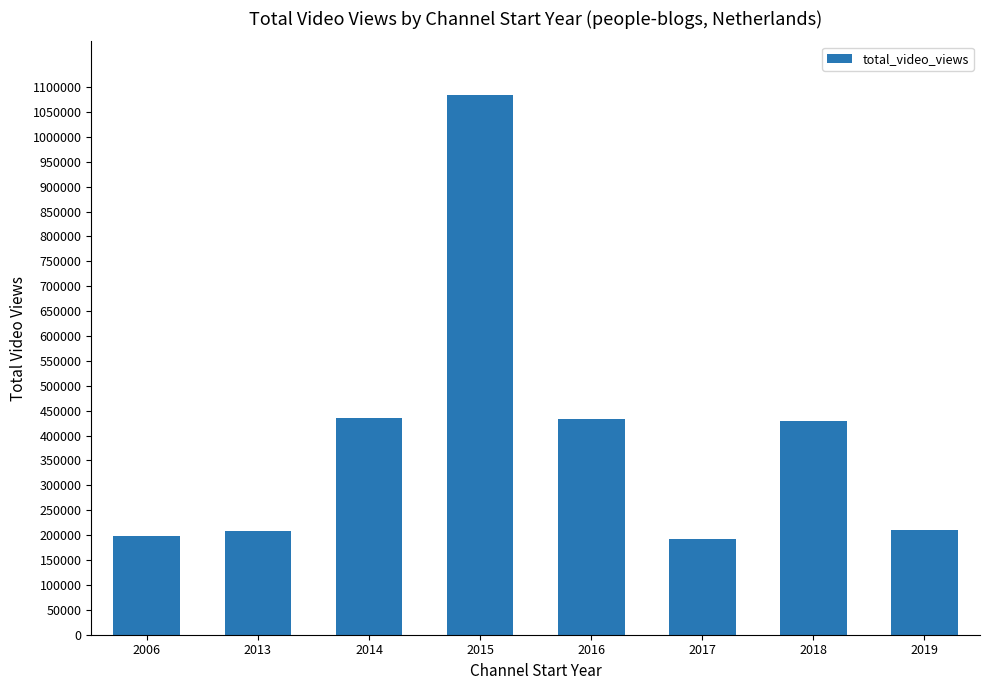

At which category does the chart reach its peak across all series?

2015